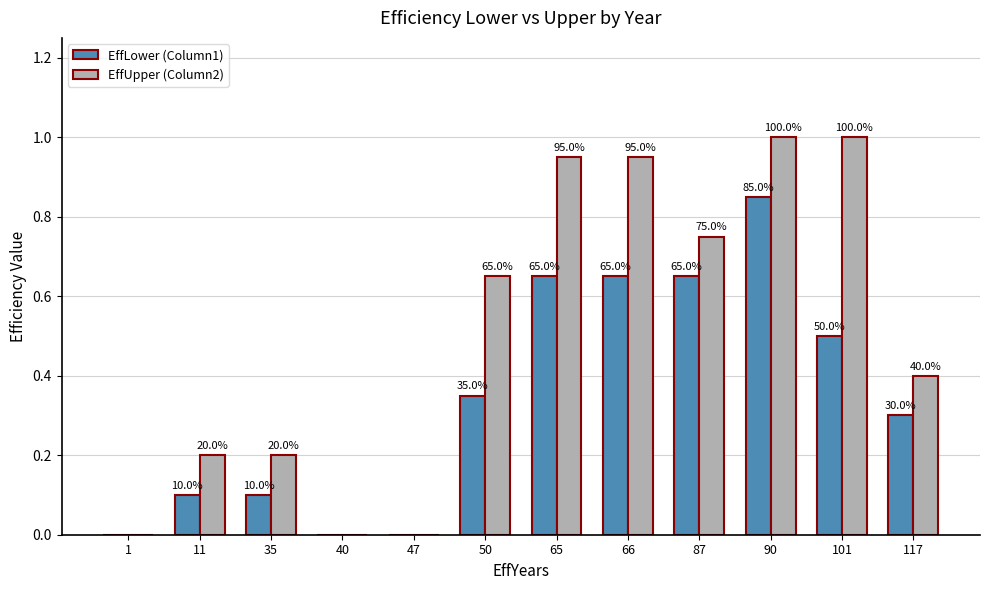

What are all the series names shown in the legend?

EffLower (Column1), EffUpper (Column2)